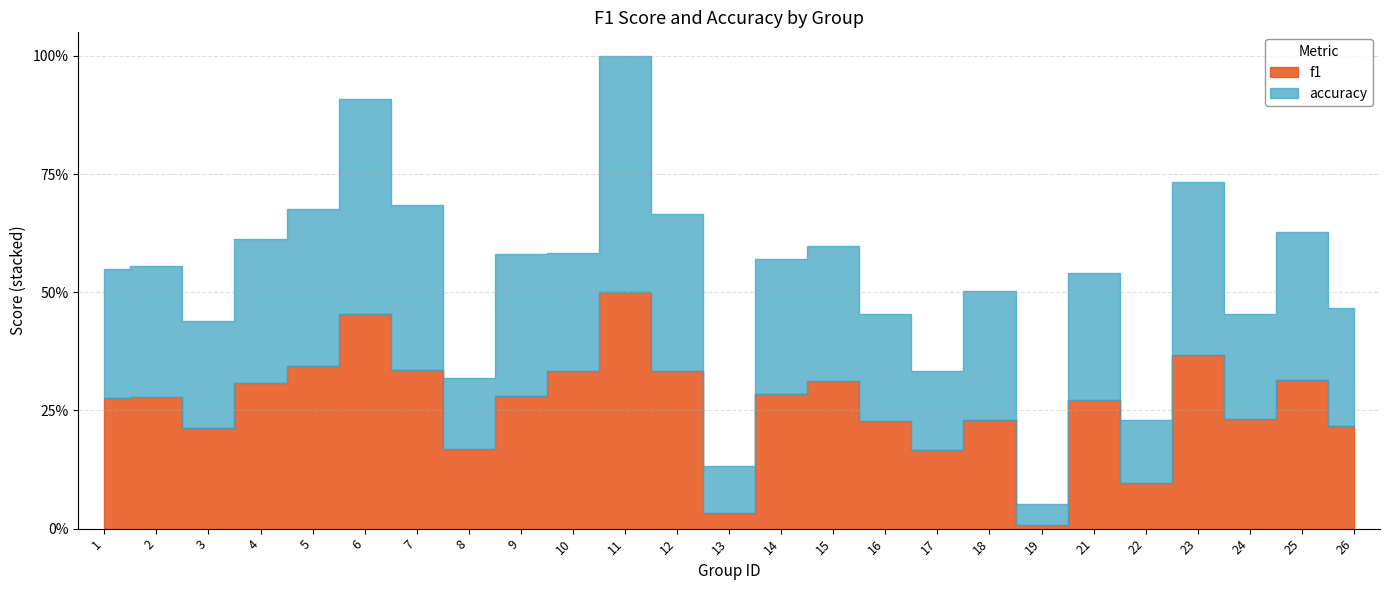

At which category is the sum across all series the highest?

11